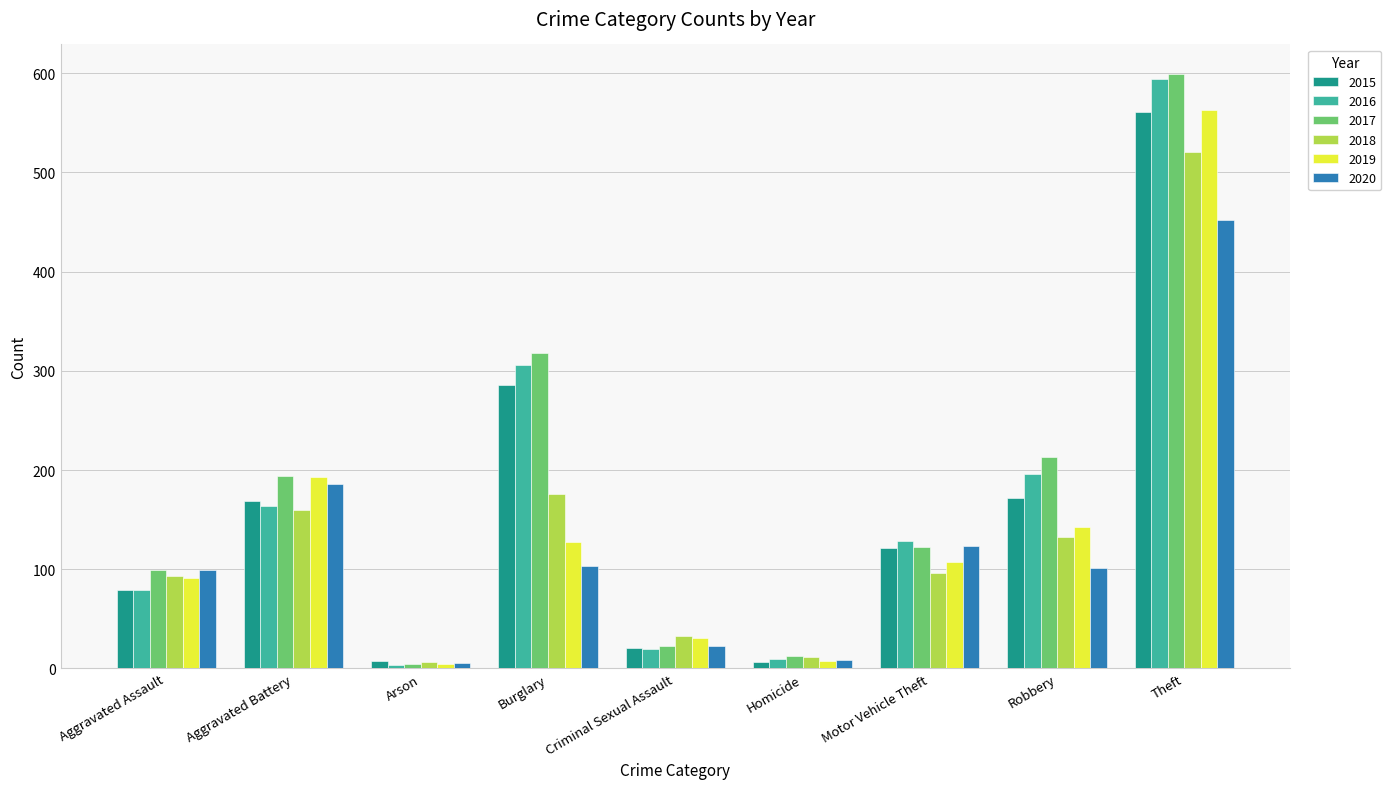

Is the value of 2016 at Robbery greater than the value of 2019 at Criminal Sexual Assault?

Yes